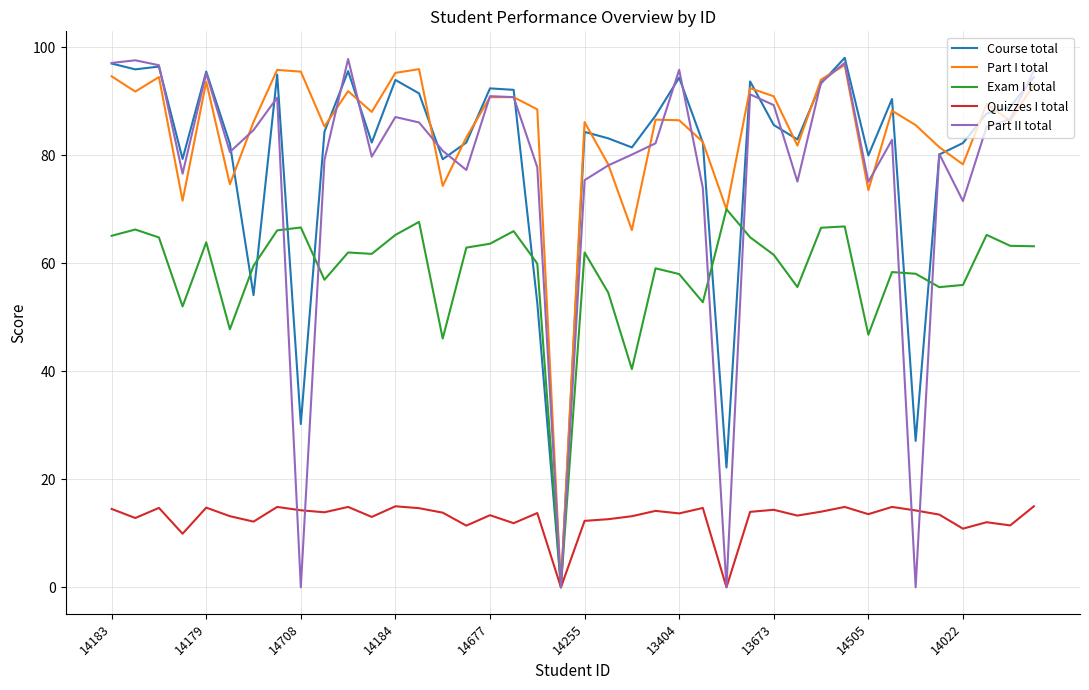

Which series has the largest total across all categories?

Part I total